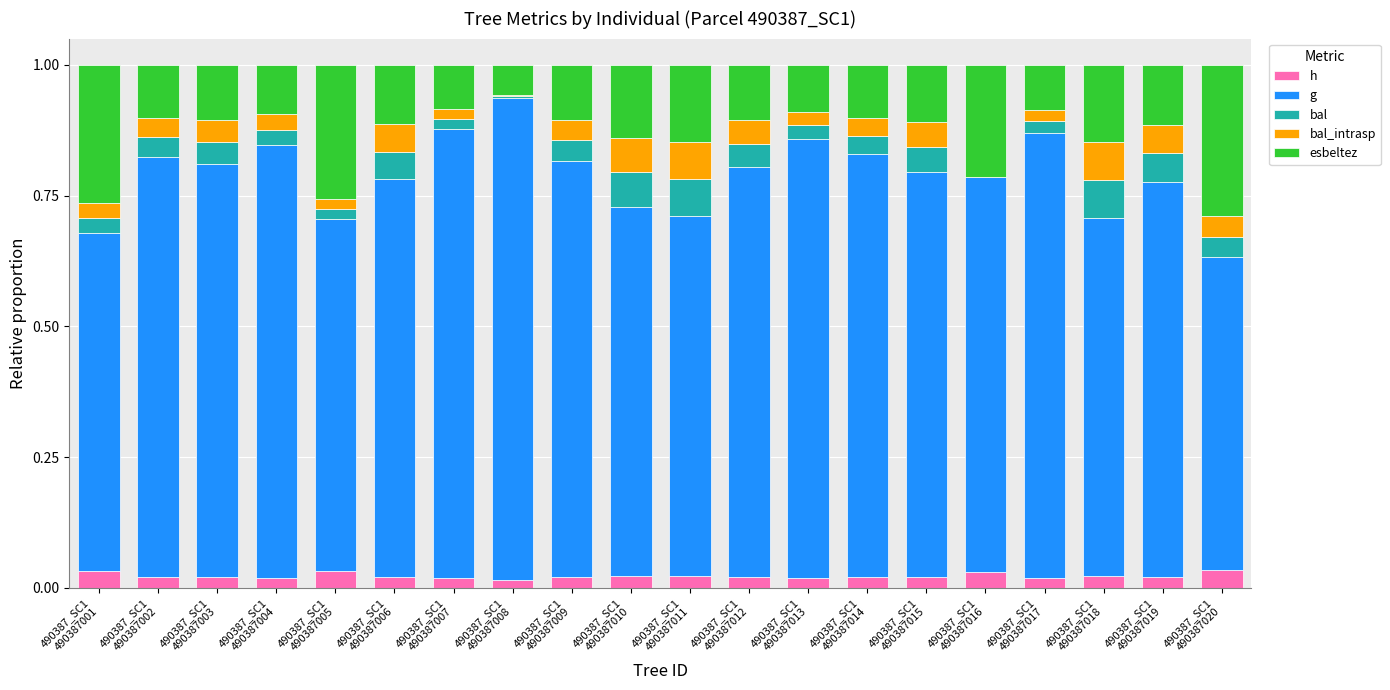

At which category is the sum across all series the highest?

490387_SC1
490387008